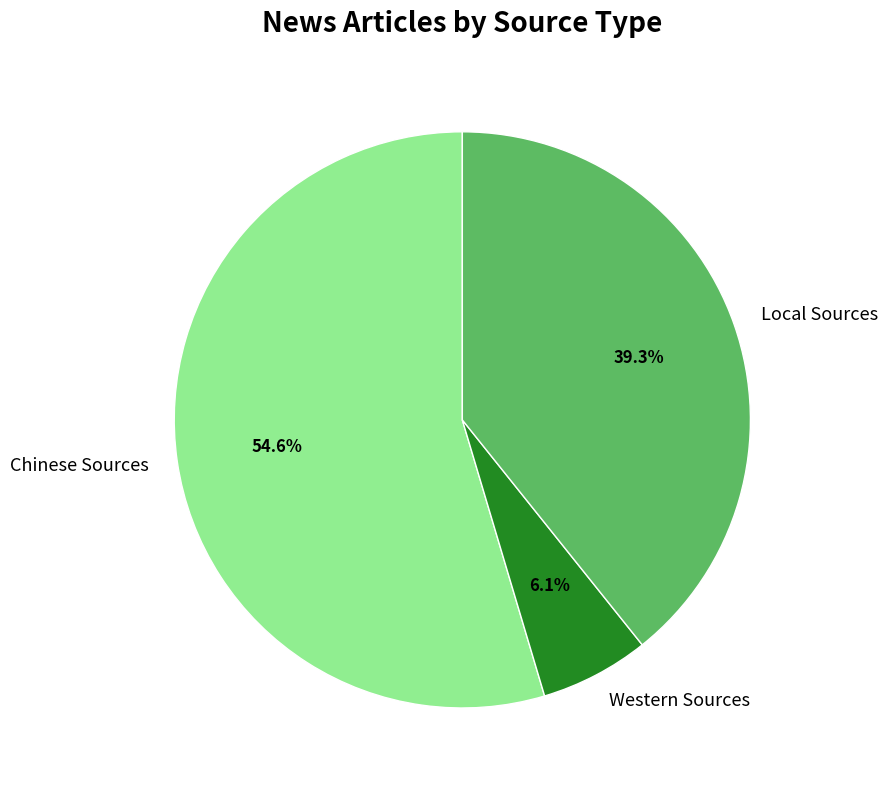

Rank the categories by value from highest to lowest.

Chinese Sources, Local Sources, Western Sources